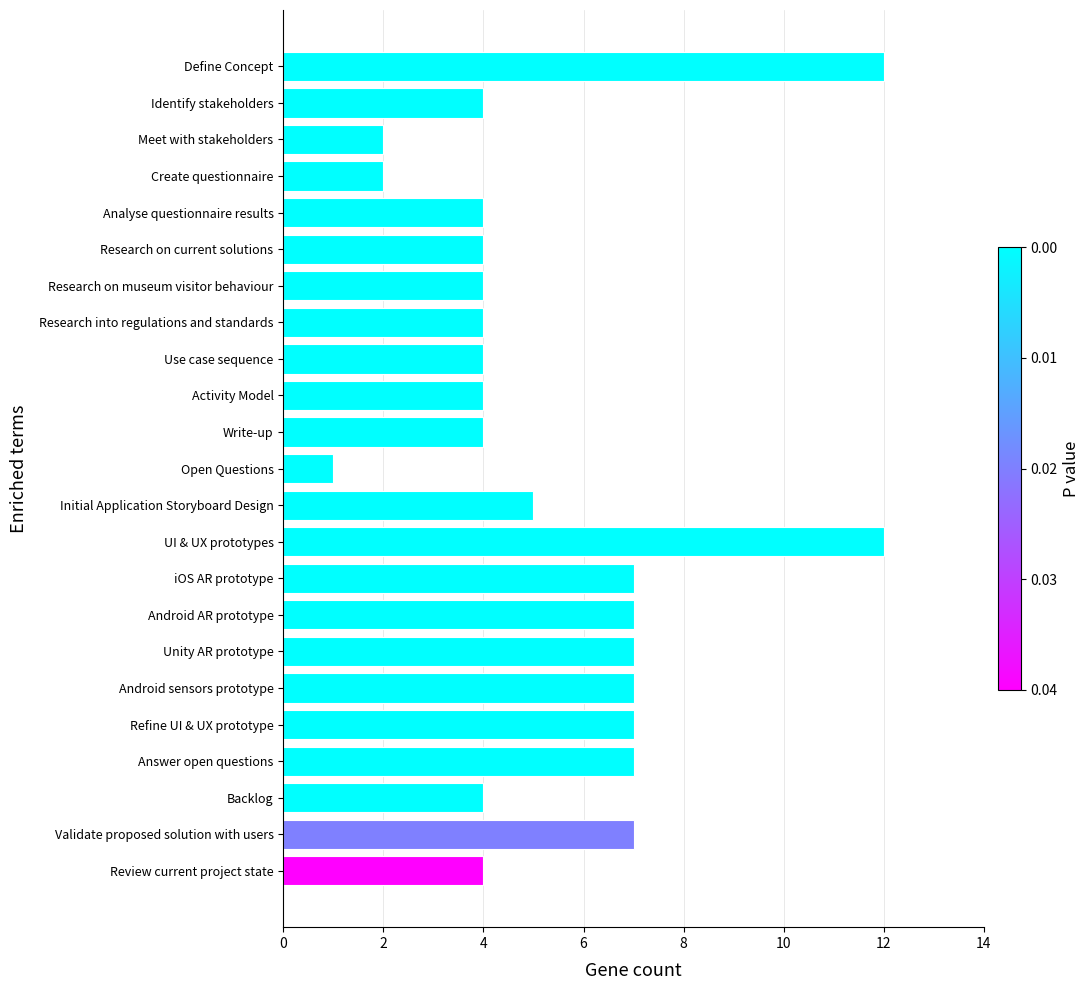

What is the change in value from Research on museum visitor behaviour to Android sensors prototype?

+3